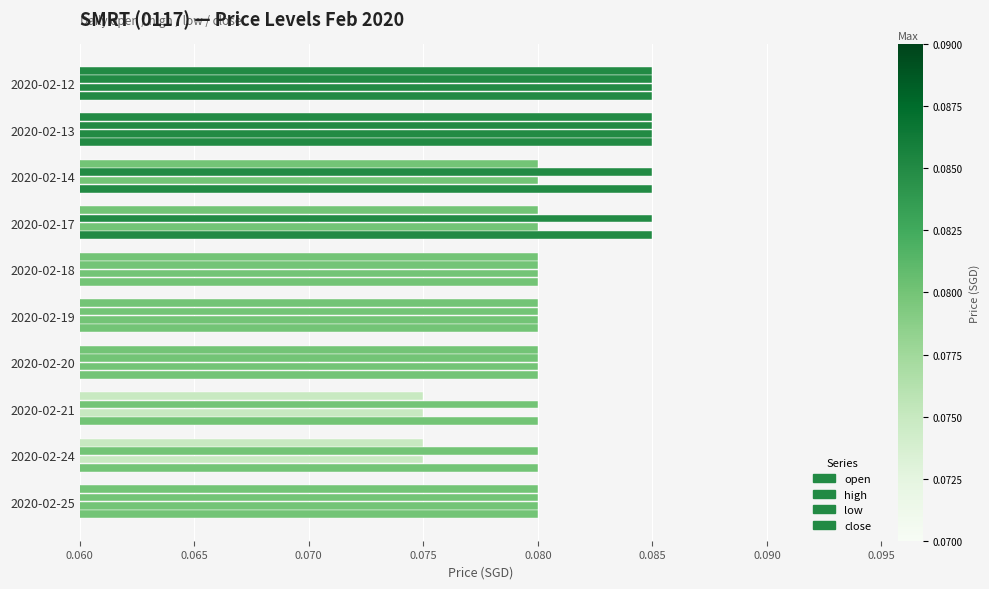

How many series are shown in this chart?

4